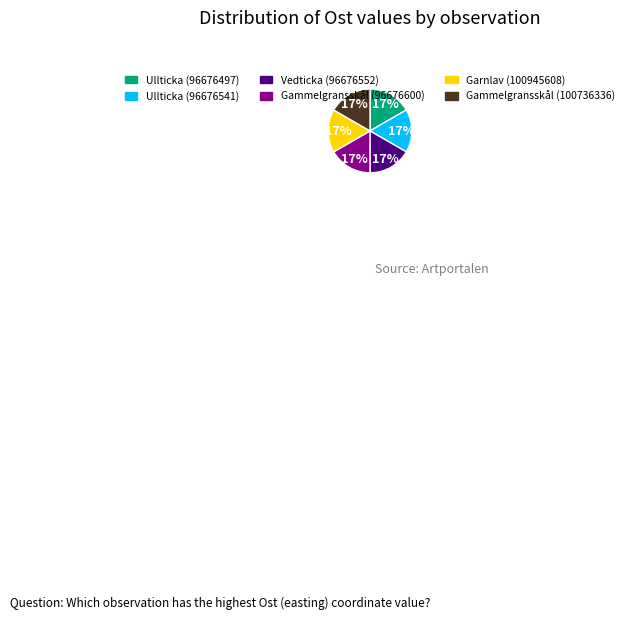

Count the number of slices in the pie.

6